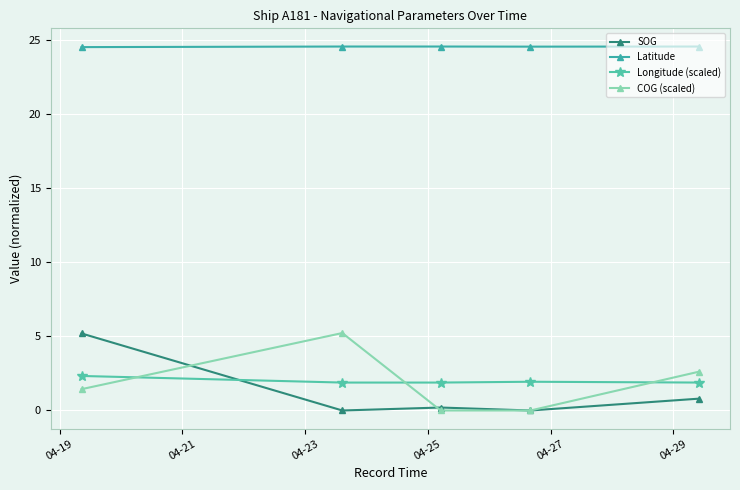

True or false: COG (scaled) has more than 2 points higher than both neighbors.

False